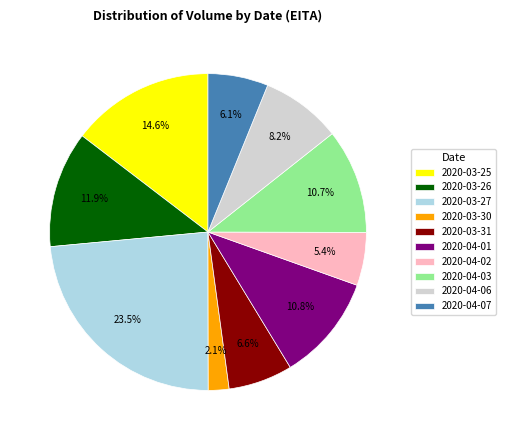

How many slices are in this pie chart?

10